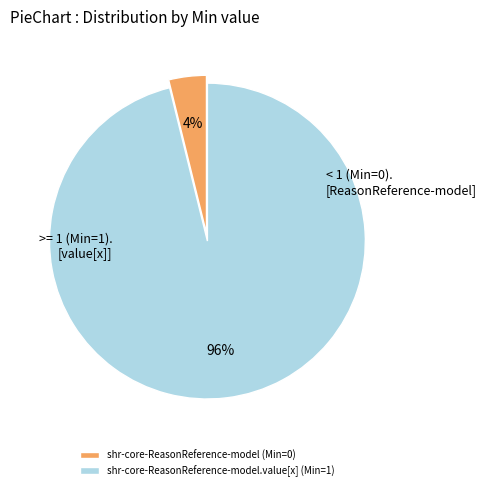

Is it true that shr-core-ReasonReference-model (Min=0) is 4% of the pie?

True